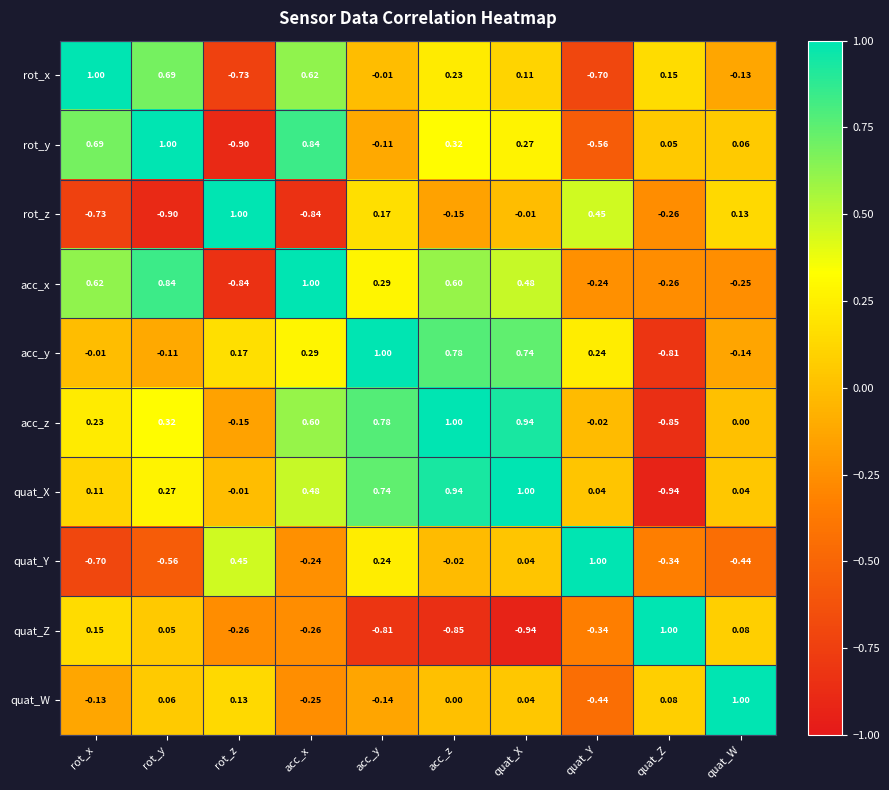

How many negative values does the quat_X series have?

2